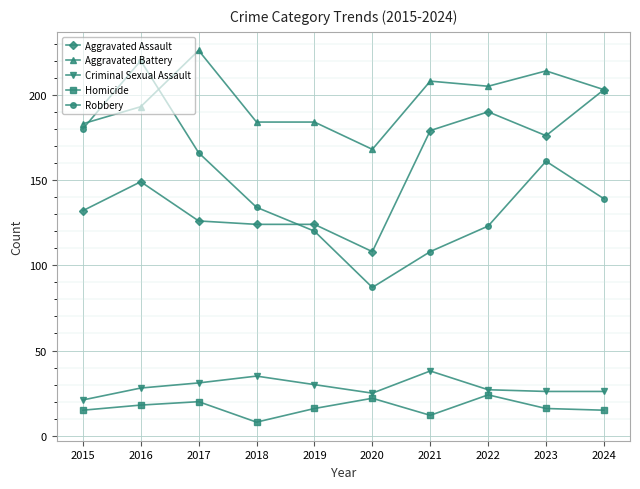

Reading right to left, list all the values displayed in this chart.

Aggravated Assault: 2024=203	2023=176	2022=190	2021=179	2020=108	2019=124	2018=124	2017=126	2016=149	2015=132
Aggravated Battery: 2024=203	2023=214	2022=205	2021=208	2020=168	2019=184	2018=184	2017=226	2016=193	2015=183
Criminal Sexual Assault: 2024=26	2023=26	2022=27	2021=38	2020=25	2019=30	2018=35	2017=31	2016=28	2015=21
Homicide: 2024=15	2023=16	2022=24	2021=12	2020=22	2019=16	2018=8	2017=20	2016=18	2015=15
Robbery: 2024=139	2023=161	2022=123	2021=108	2020=87	2019=120	2018=134	2017=166	2016=220	2015=180